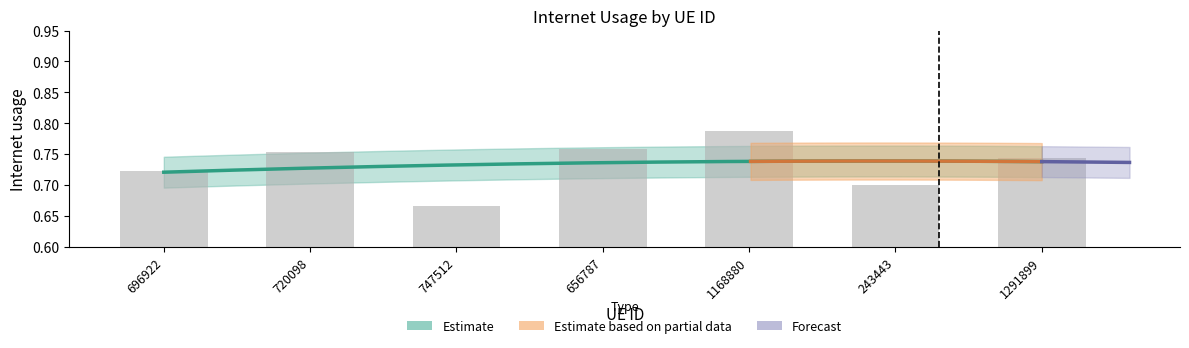

What is the change in value from 696922 to 747512?

-0.1